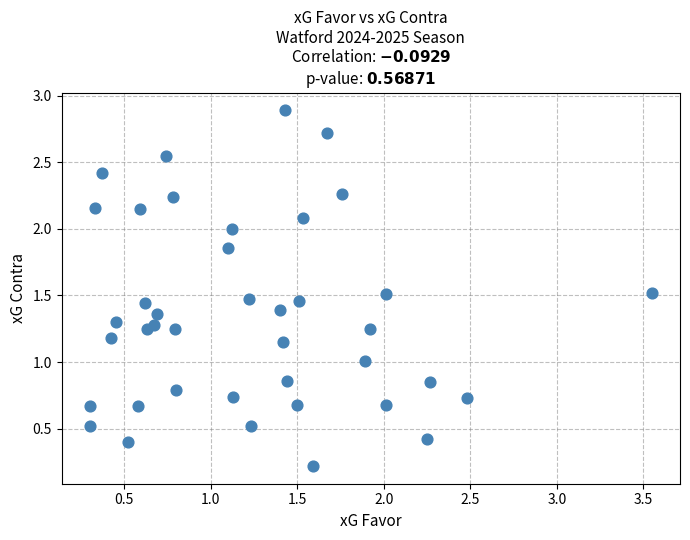

What is the range of X values (max minus min)?

3.2